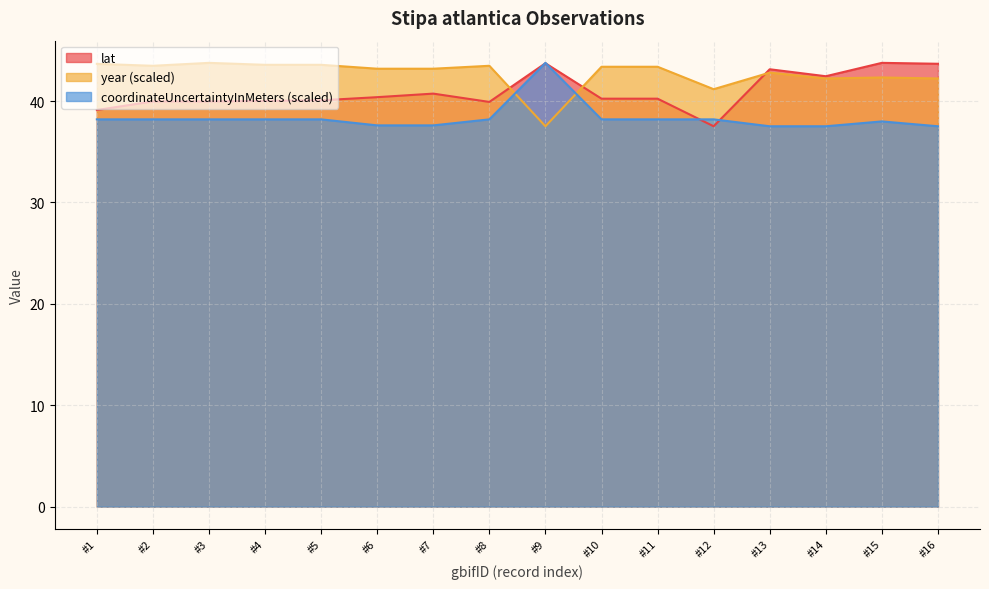

List the series in order of their overall mean, lowest first.

coordinateUncertaintyInMeters (scaled), lat, year (scaled)